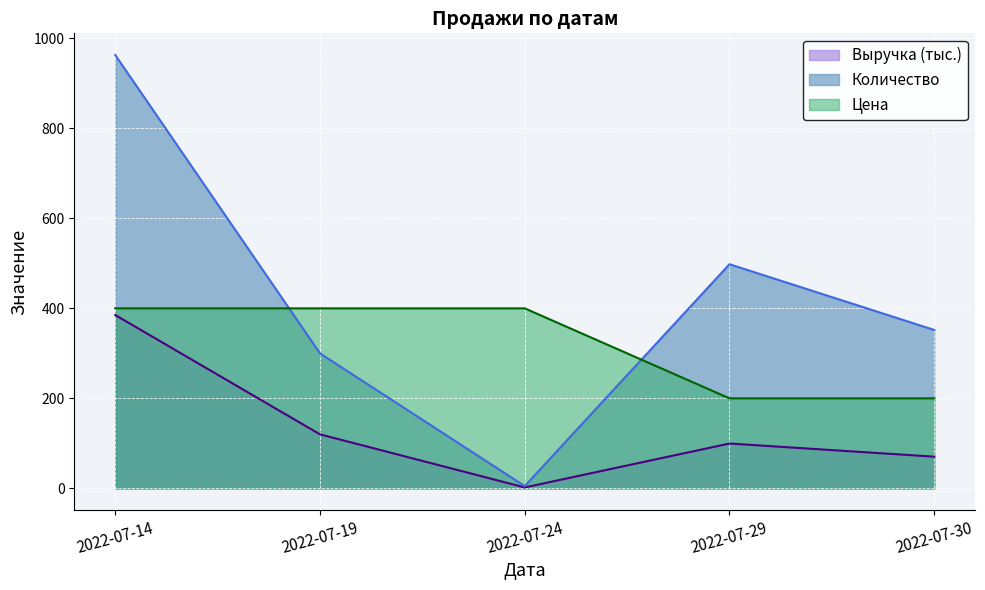

What is the greatest value displayed?

963.0